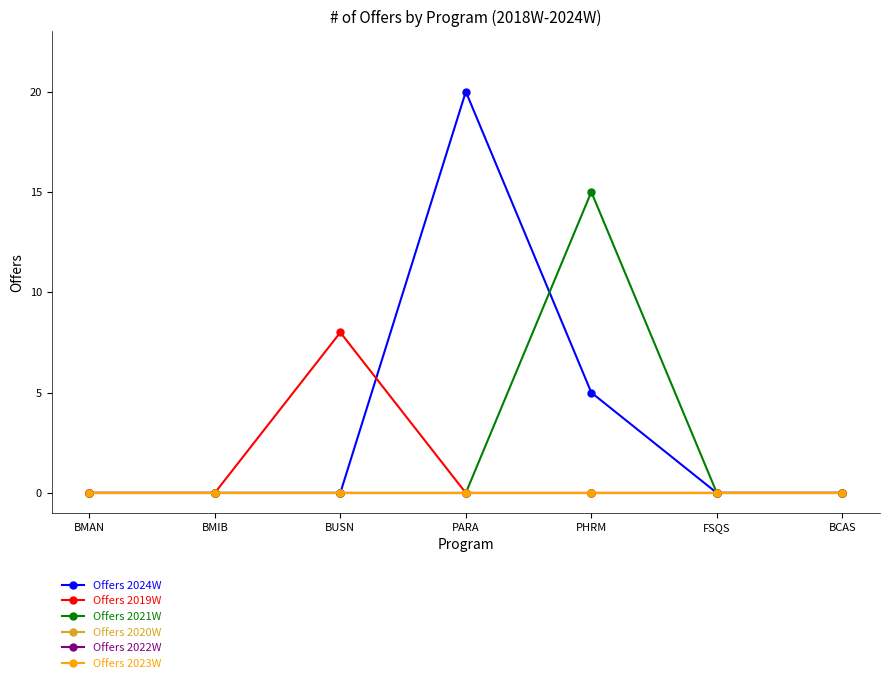

What position from the left is BMIB?

2